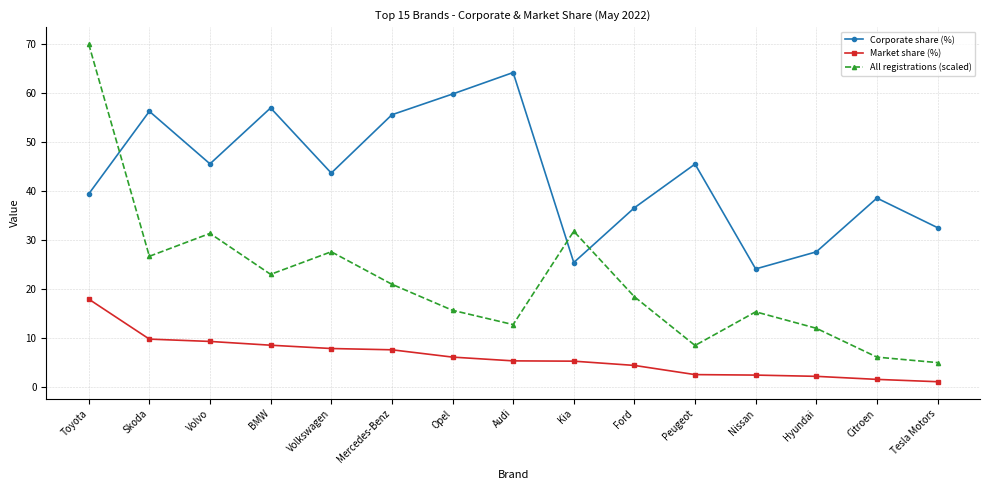

What is the difference between the Corporate share (%) values at Volvo and Mercedes-Benz?

10.0